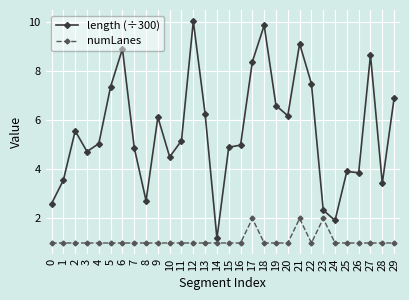

True or false: numLanes has more than 1 interior local peaks.

True